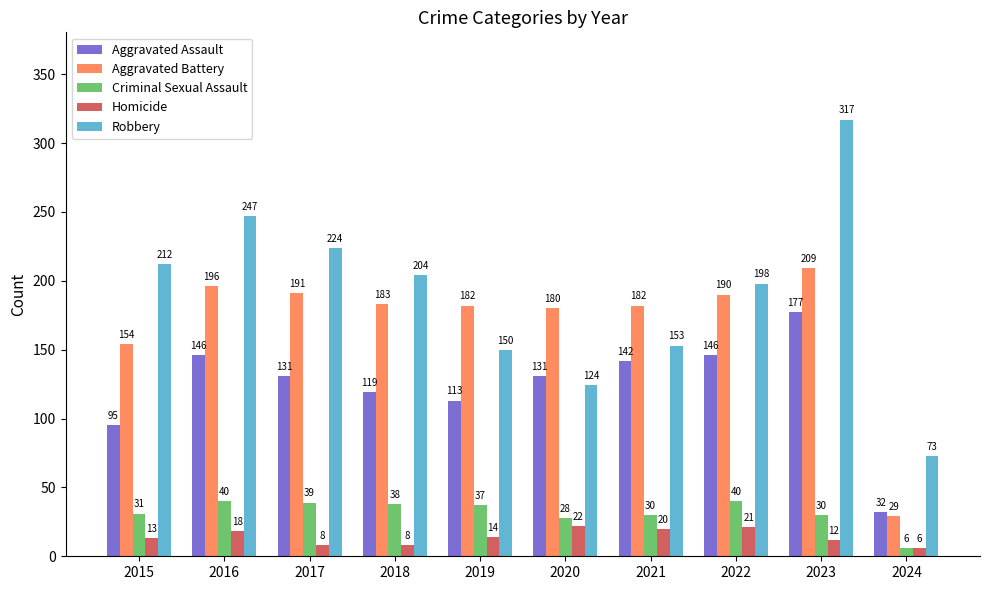

Reading right to left, list all the values displayed in this chart.

Aggravated Assault: 2024=32	2023=177	2022=146	2021=142	2020=131	2019=113	2018=119	2017=131	2016=146	2015=95
Aggravated Battery: 2024=29	2023=209	2022=190	2021=182	2020=180	2019=182	2018=183	2017=191	2016=196	2015=154
Criminal Sexual Assault: 2024=6	2023=30	2022=40	2021=30	2020=28	2019=37	2018=38	2017=39	2016=40	2015=31
Homicide: 2024=6	2023=12	2022=21	2021=20	2020=22	2019=14	2018=8	2017=8	2016=18	2015=13
Robbery: 2024=73	2023=317	2022=198	2021=153	2020=124	2019=150	2018=204	2017=224	2016=247	2015=212